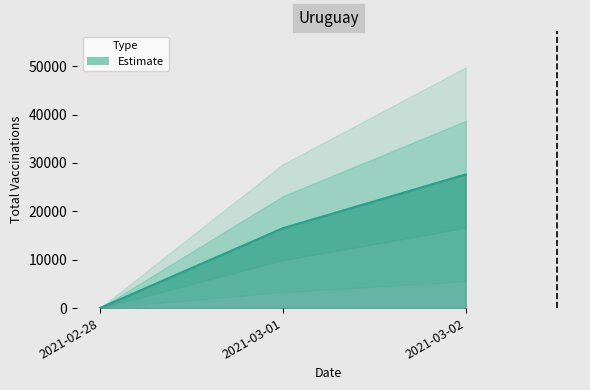

Reading left to right, list all the values displayed in this chart.

2021-02-28=0	2021-03-01=16505	2021-03-02=27630